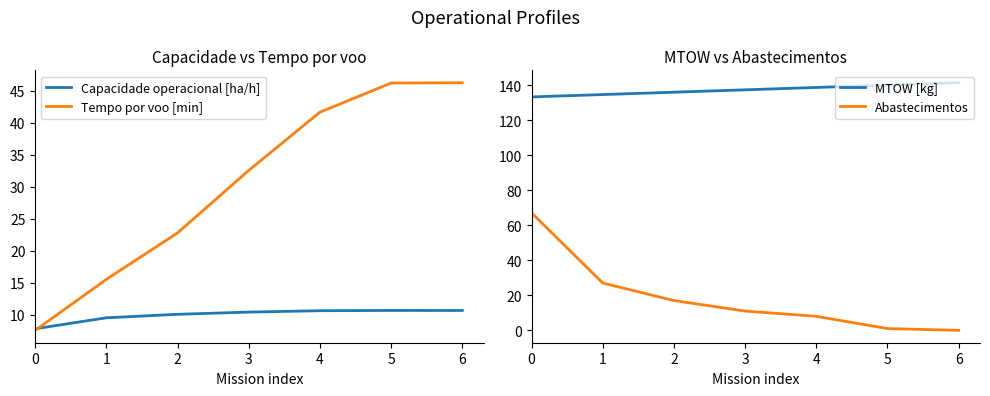

Reading left to right, list all the values displayed in this chart.

Capacidade operacional [ha/h]: 7.8	9.5	10.1	10.4	10.6	10.7	10.7
Tempo por voo [min]: 7.6	15.5	22.8	32.6	41.6	46.2	46.2
MTOW [kg]: 133.2	134.6	135.9	137.2	138.6	139.9	141.3
Abastecimentos: 67.0	27.0	17.0	11.0	8.0	1.0	0.0